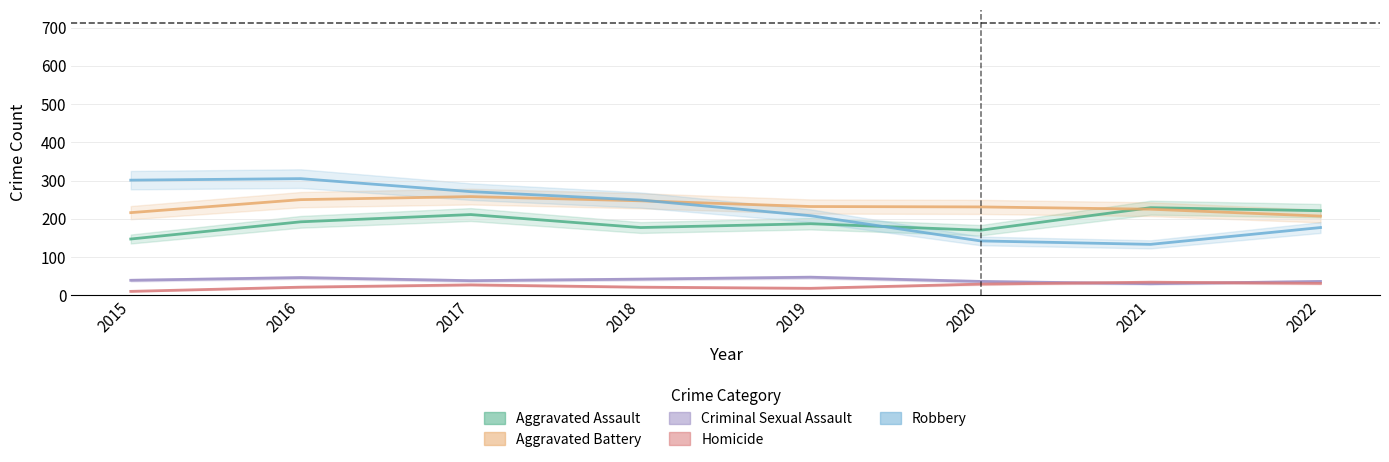

Is the value of Robbery at 2015 greater than the value of Homicide at 2018?

Yes